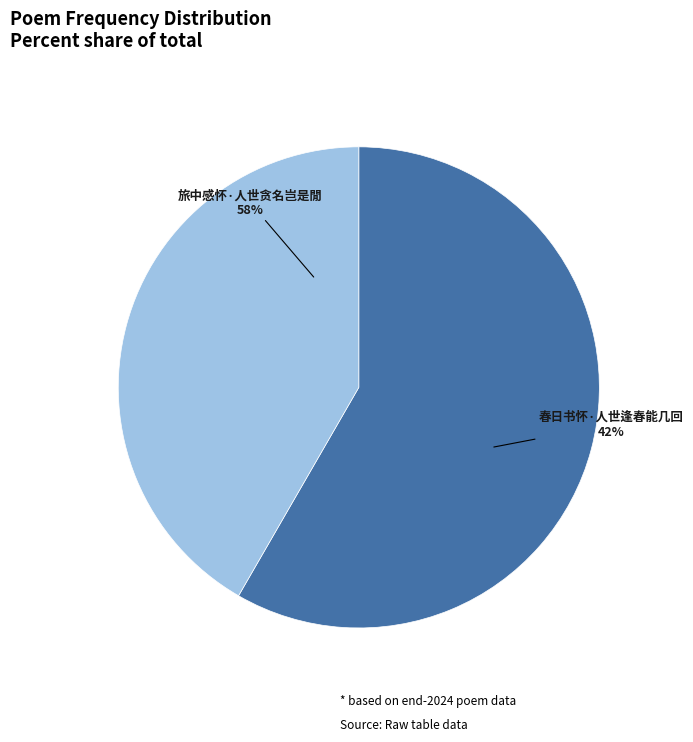

Which slice is the largest?

旅中感怀·人世贪名岂是閒